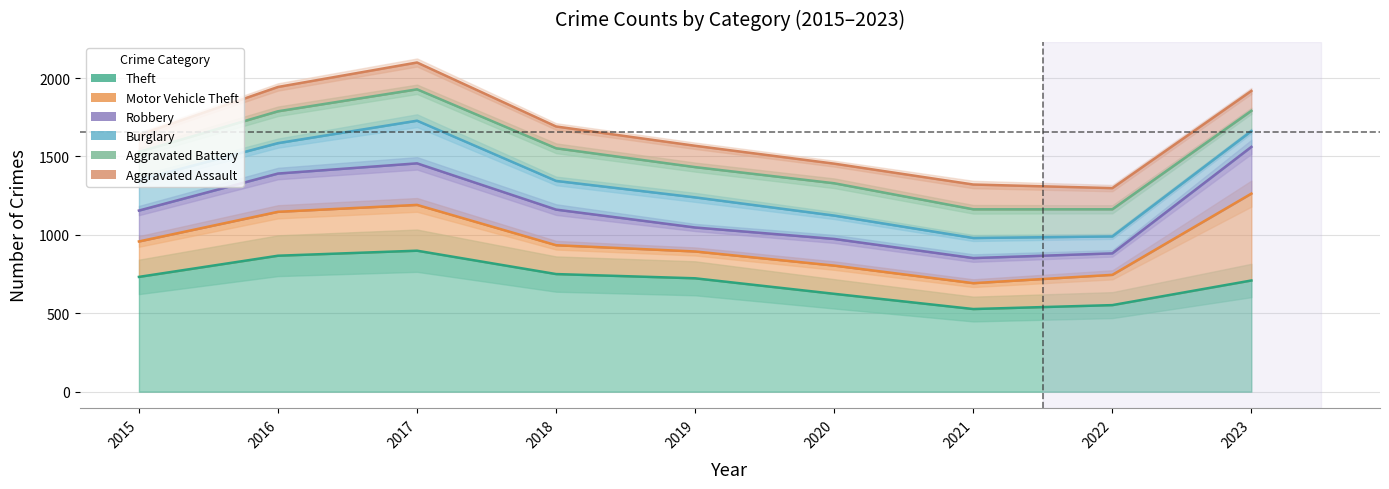

What is the value of the Theft point at the 1st from the left?

732